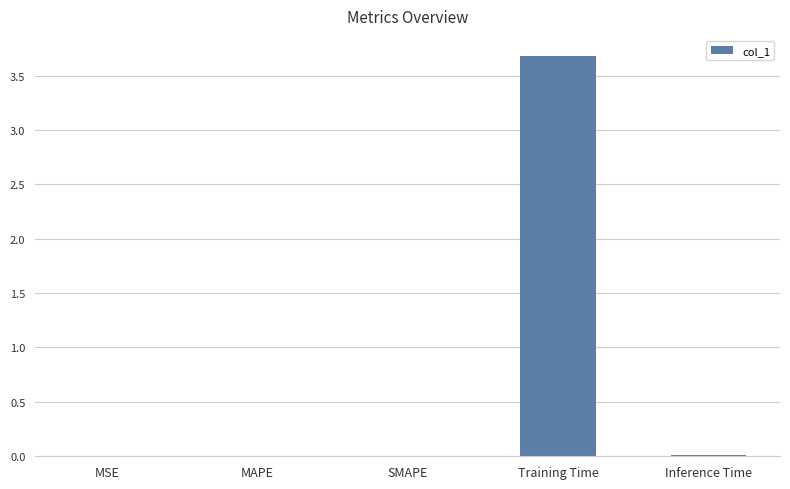

The chart shows a value of 0.0 at Inference Time. True or false?

True